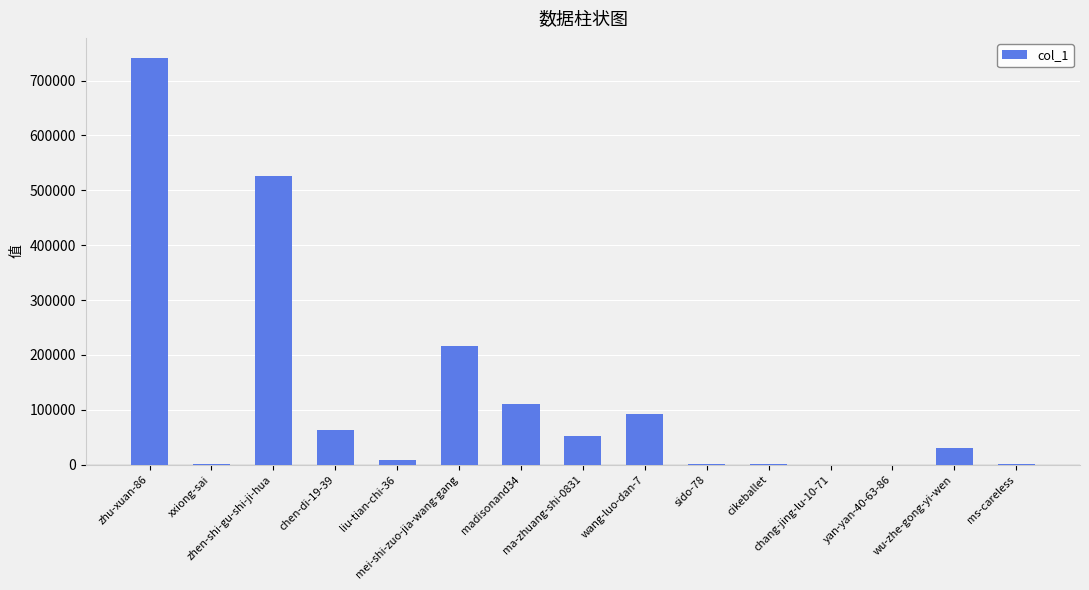

What is the greatest value displayed?

740752